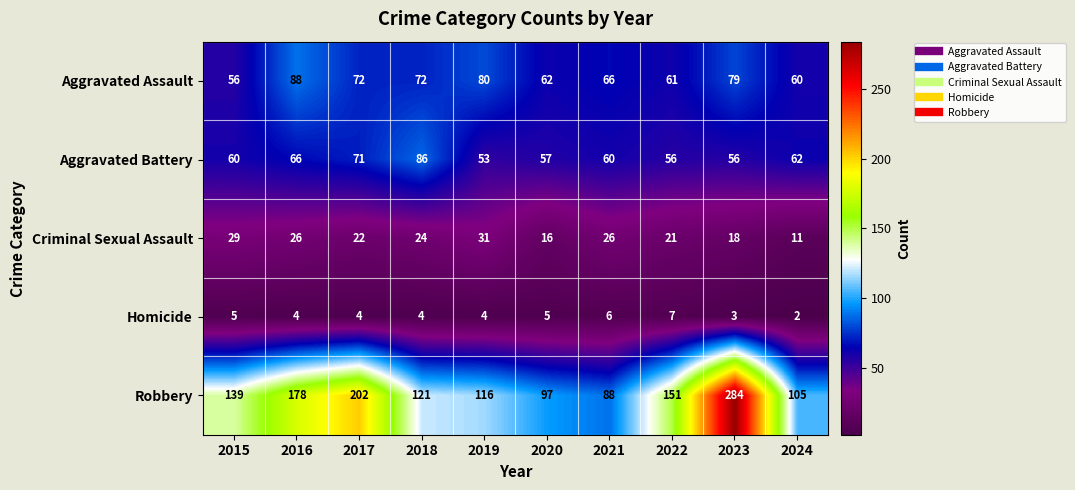

The value of Aggravated Assault at 2015 is 35. True or false?

False